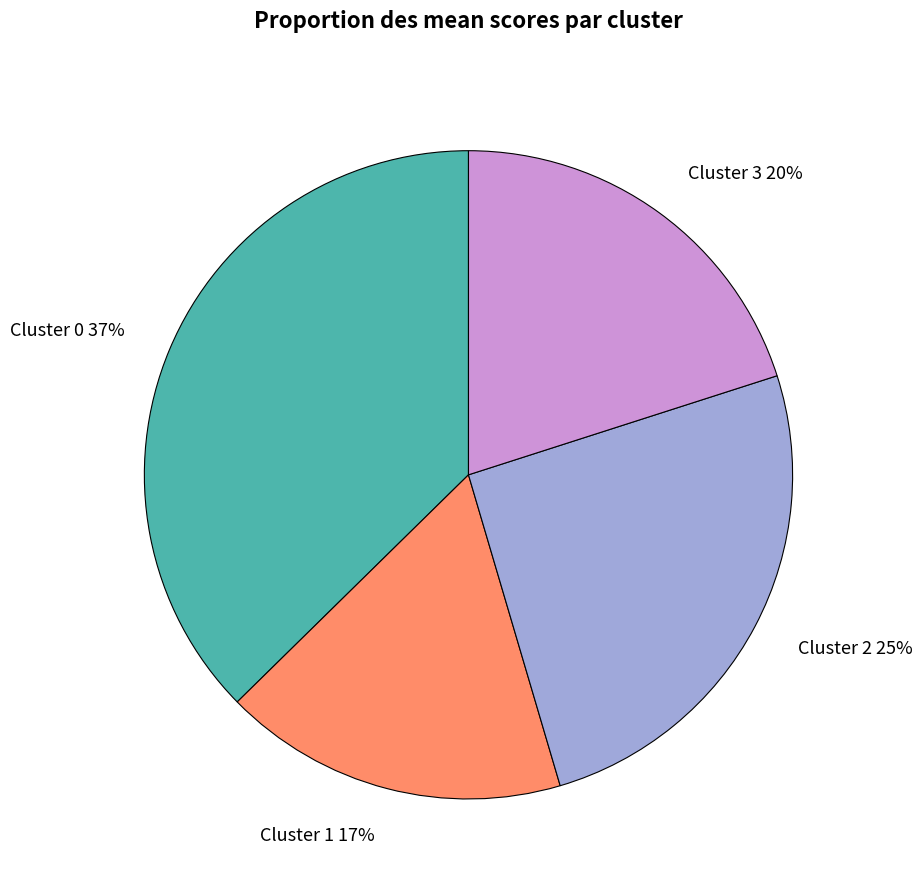

What is the ratio of the value at Cluster 3 20% to the value at Cluster 2 25%?

0.8